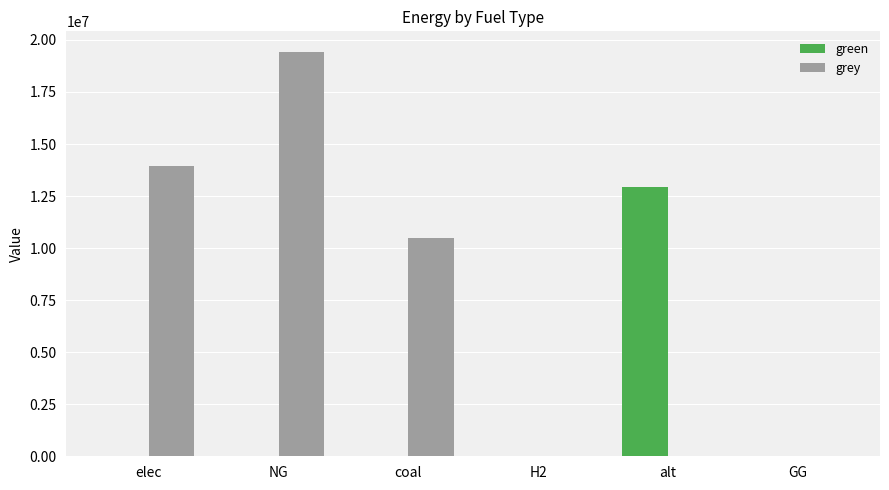

At which category is the sum across all series the highest?

NG